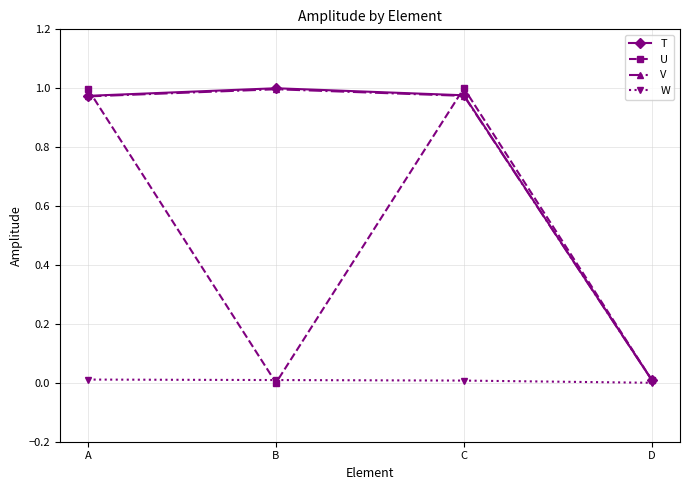

True or false: T has a value of 0.6 at C.

False